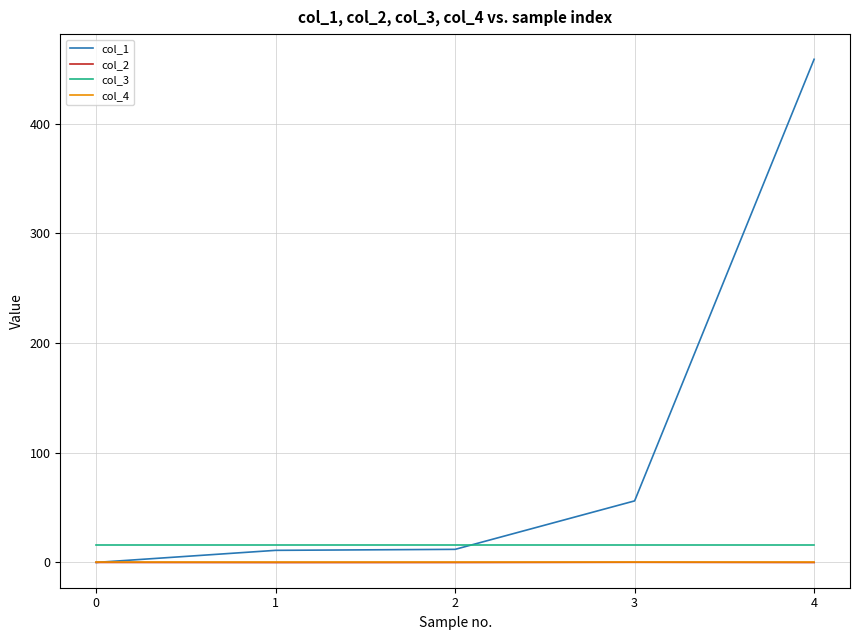

The value of col_1 at 4 is 133.6. True or false?

False